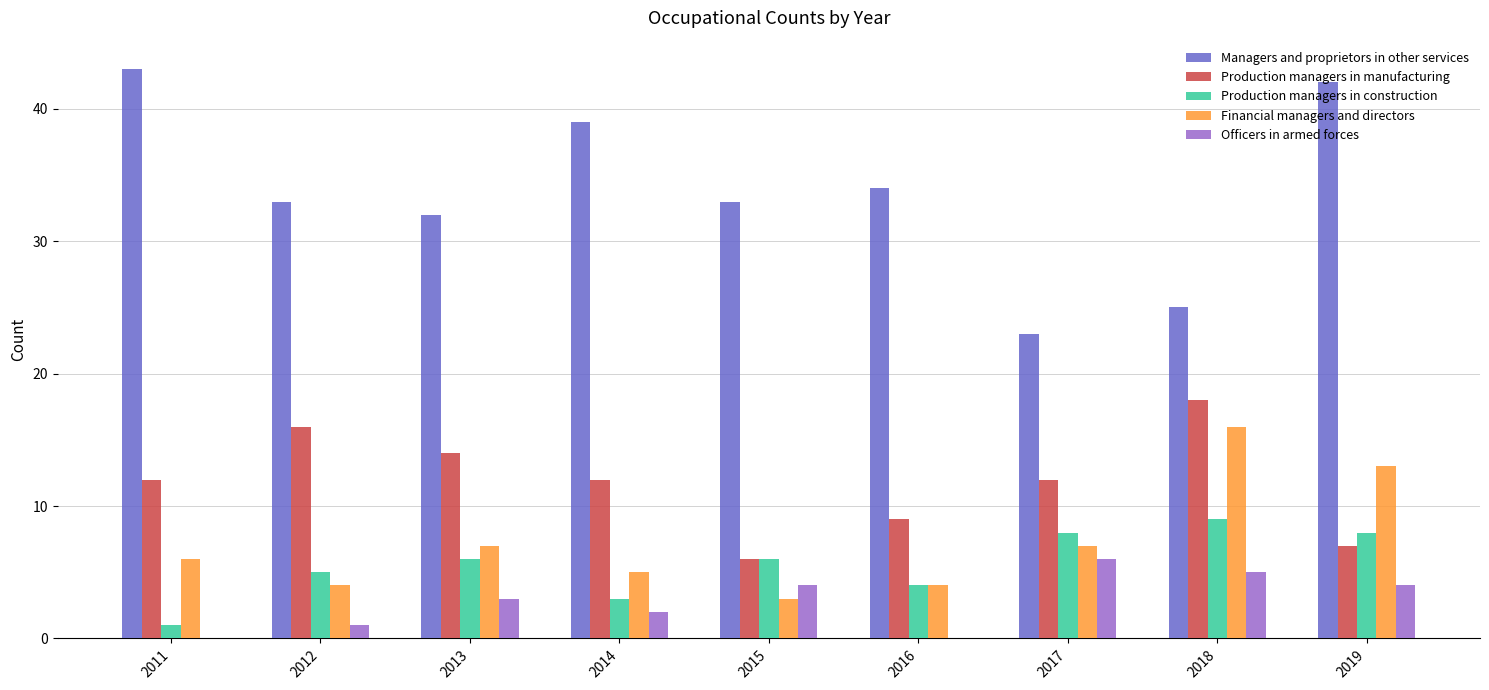

What is the maximum value shown in the chart?

43